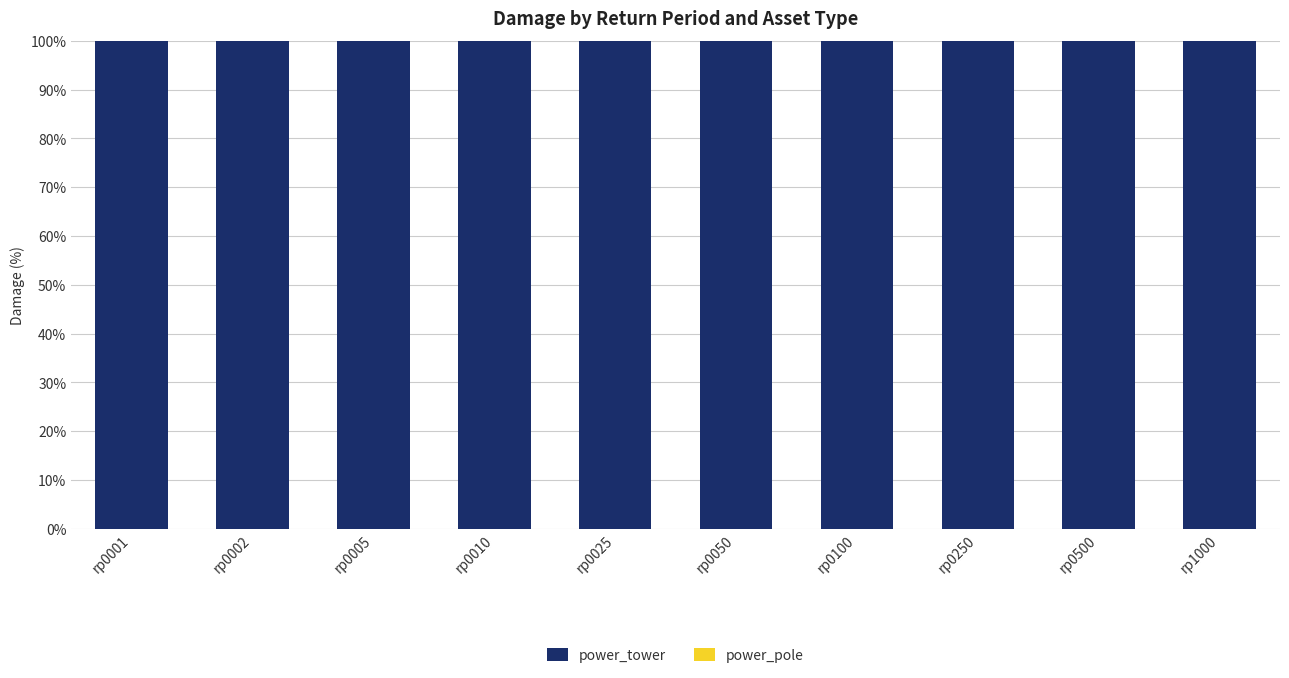

What is the maximum value for power_tower?

100.0